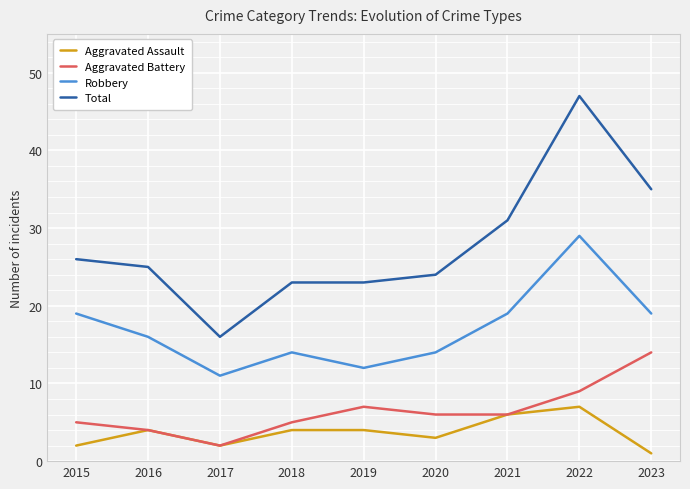

Which series has the widest spread of values?

Total